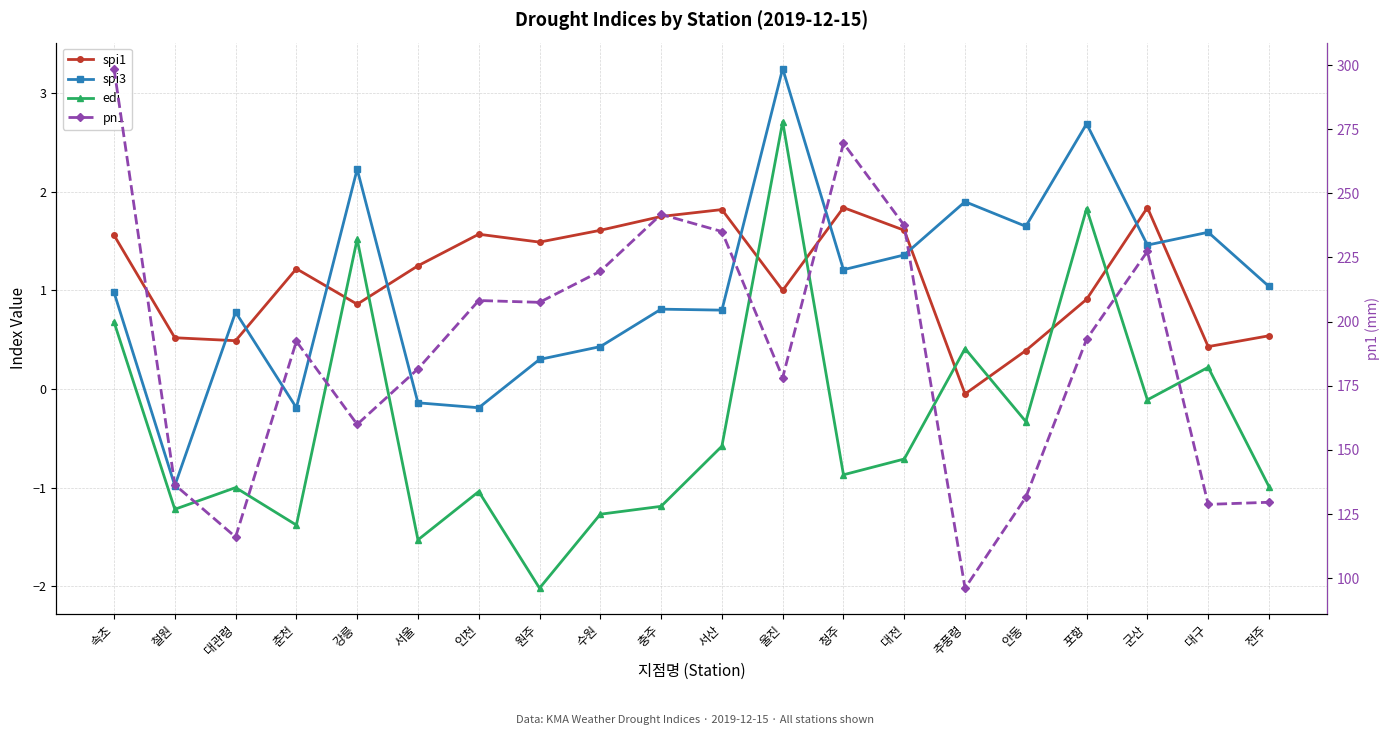

Which series has the largest range (max minus min)?

pn1